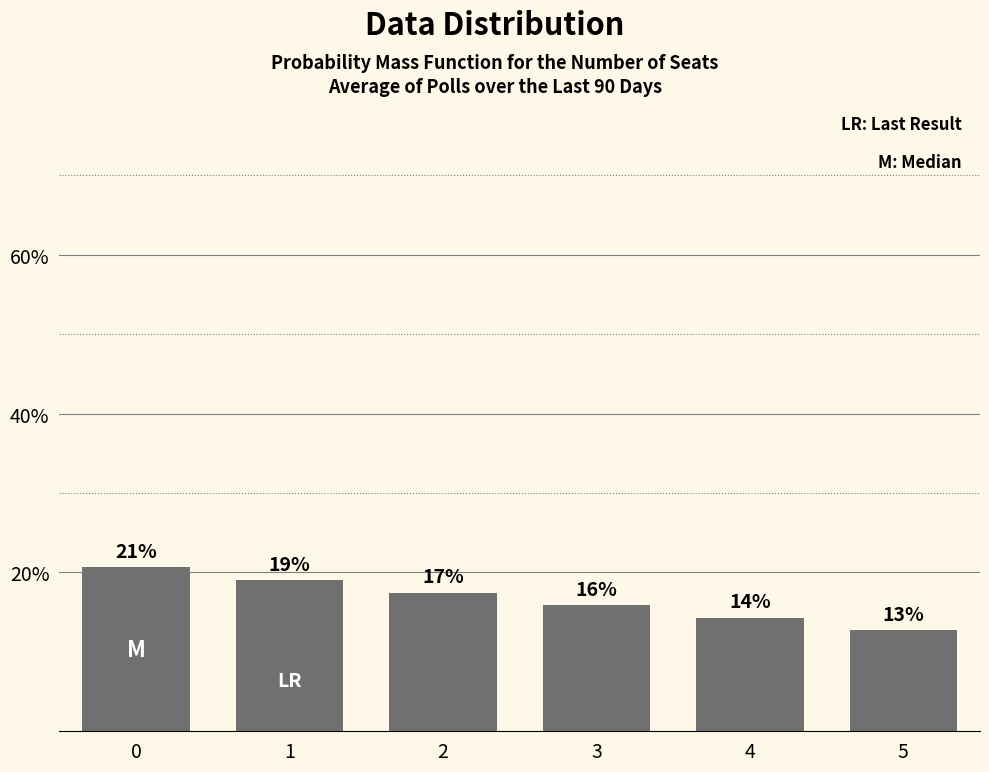

Are the bars grouped side by side (vs. stacked)?

No